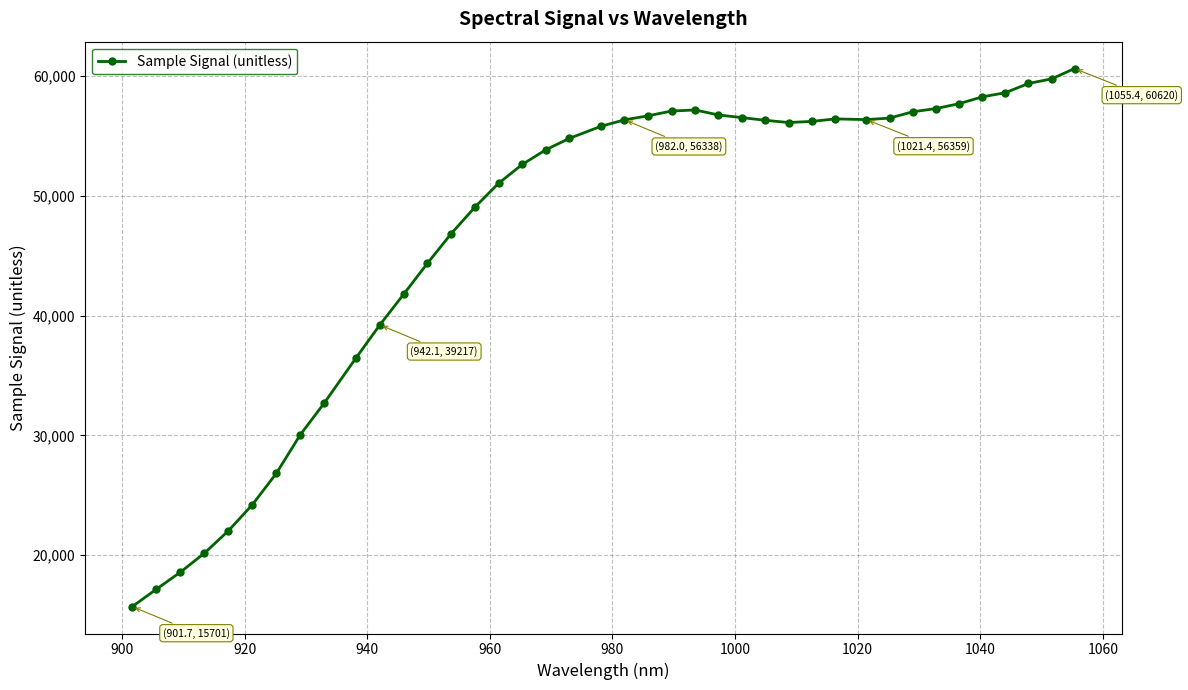

What is the value of the 16th point from the left?

51040